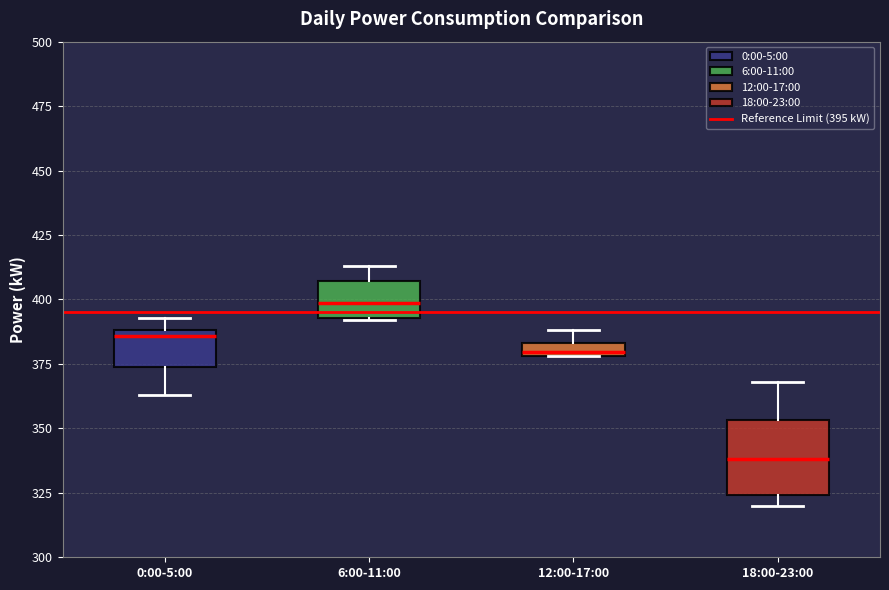

Where does the median line of the box for 0:00-5:00 sit on the y-axis? The values are not printed on the chart, so give them approximately, as read against the axis.

385